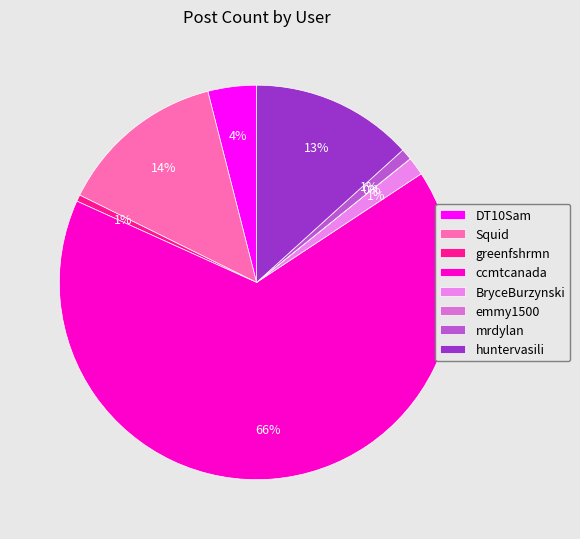

Which category accounts for the majority?

ccmtcanada